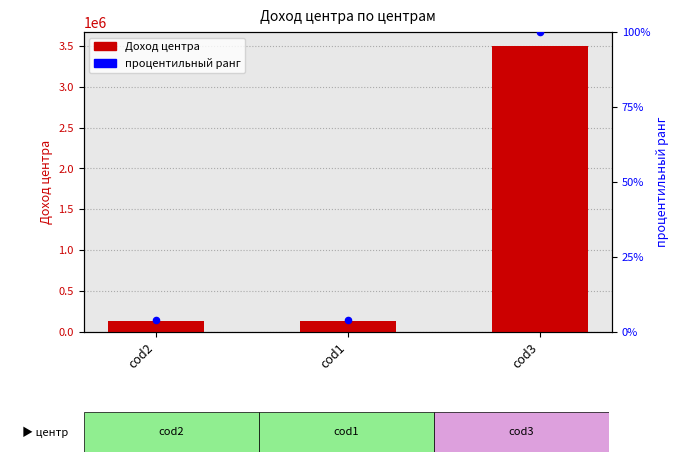

At how many categories does at least one series exceed 3141450?

1